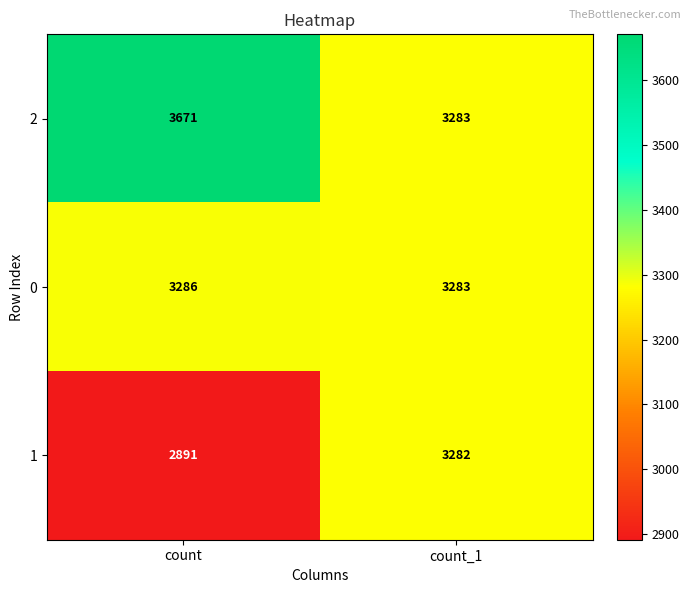

Rank the series by their average value, from lowest to highest.

1, 0, 2